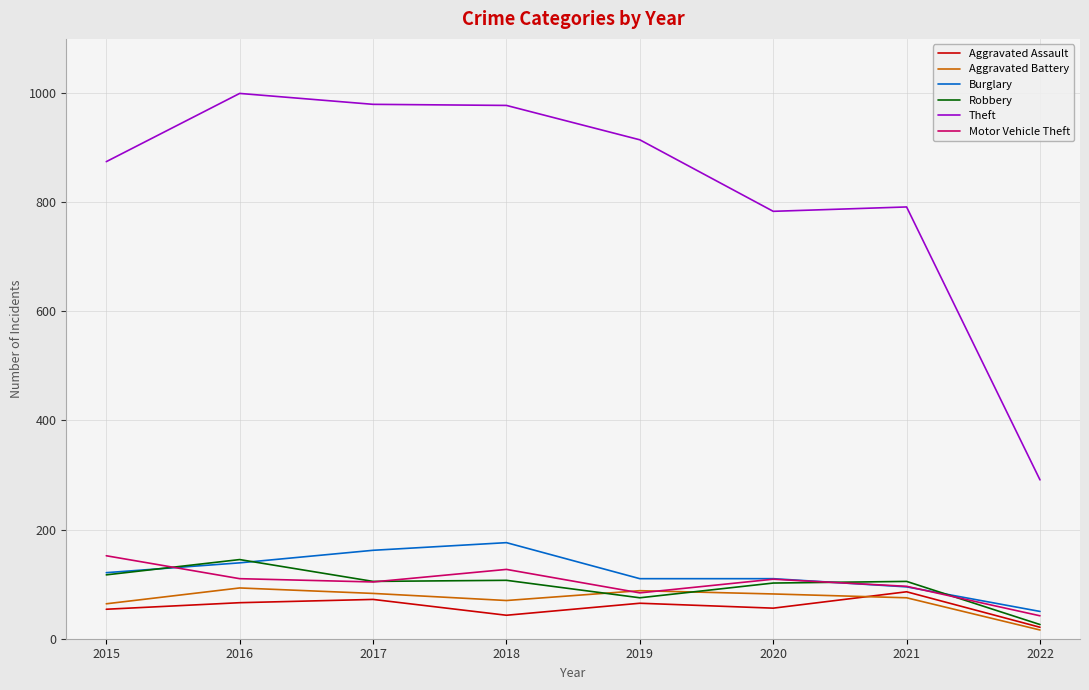

What is the spread (max minus min) of values at 2017?

907